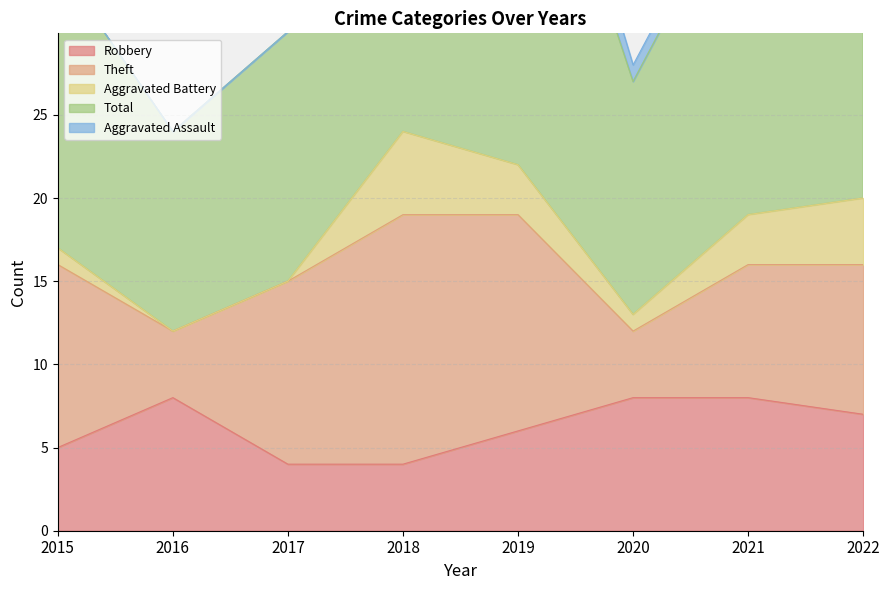

How many interior local peaks does the Robbery series have?

1